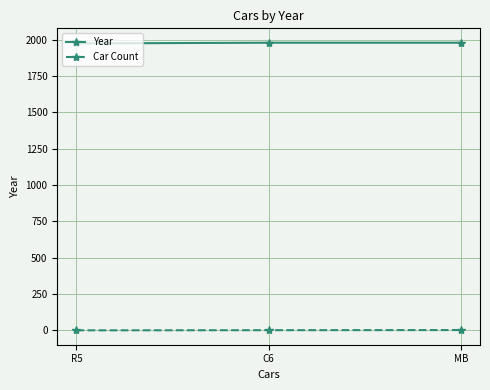

What is the maximum value shown in the chart?

1980